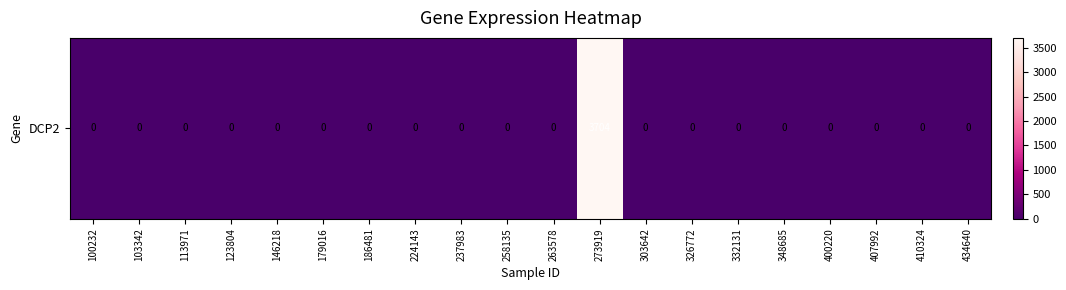

Rank the categories by value from lowest to highest.

100232, 103342, 113971, 123804, 146218, 179016, 186481, 224143, 237983, 258135, 263578, 303642, 326772, 332131, 348685, 400220, 407992, 410324, 434640, 273919